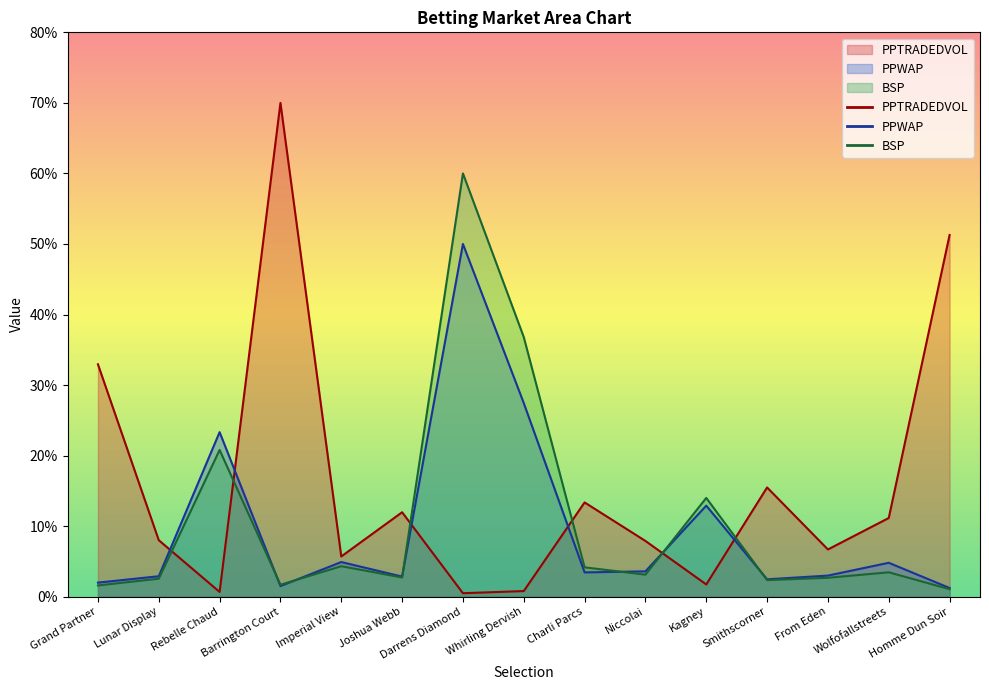

Where does the PPTRADEDVOL series first go above 8?

Grand Partner